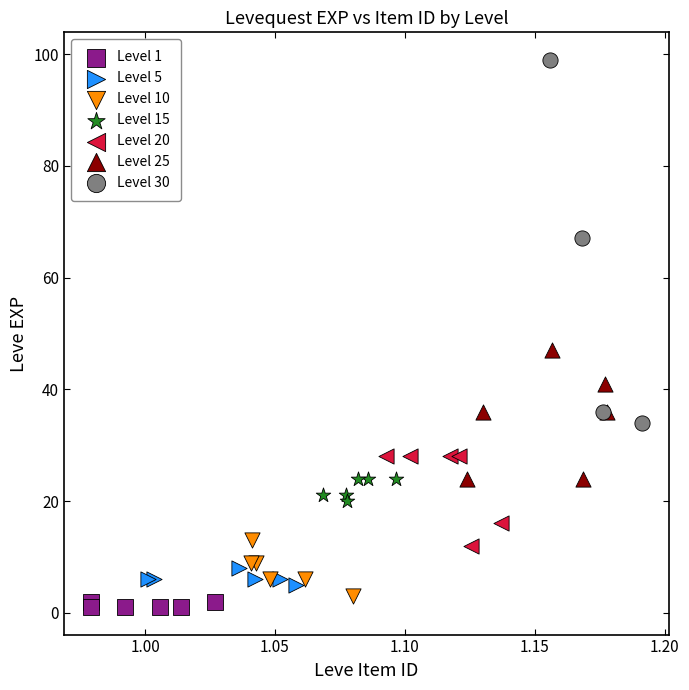

Which series contains the lowest Y value?

Level 1